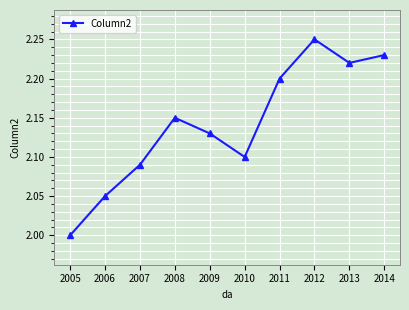

List the labels in order of value, largest first.

2012, 2014, 2013, 2011, 2008, 2009, 2010, 2007, 2006, 2005